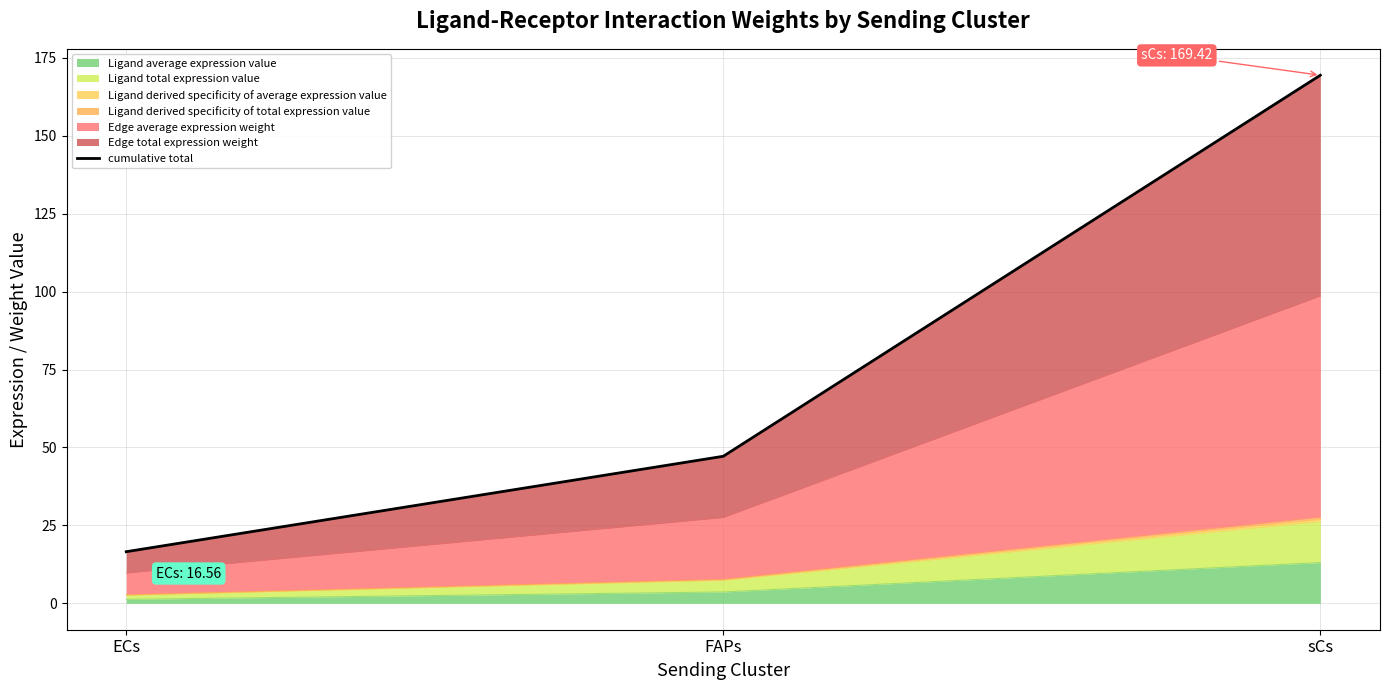

Reading right to left, list all the values displayed in this chart.

sCs=169.4	FAPs=47.2	ECs=16.6